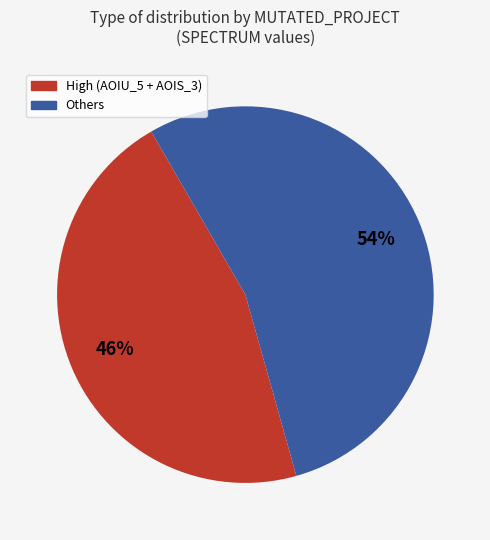

To the nearest percent, what is the difference between the largest and smallest slice percentages?

8%